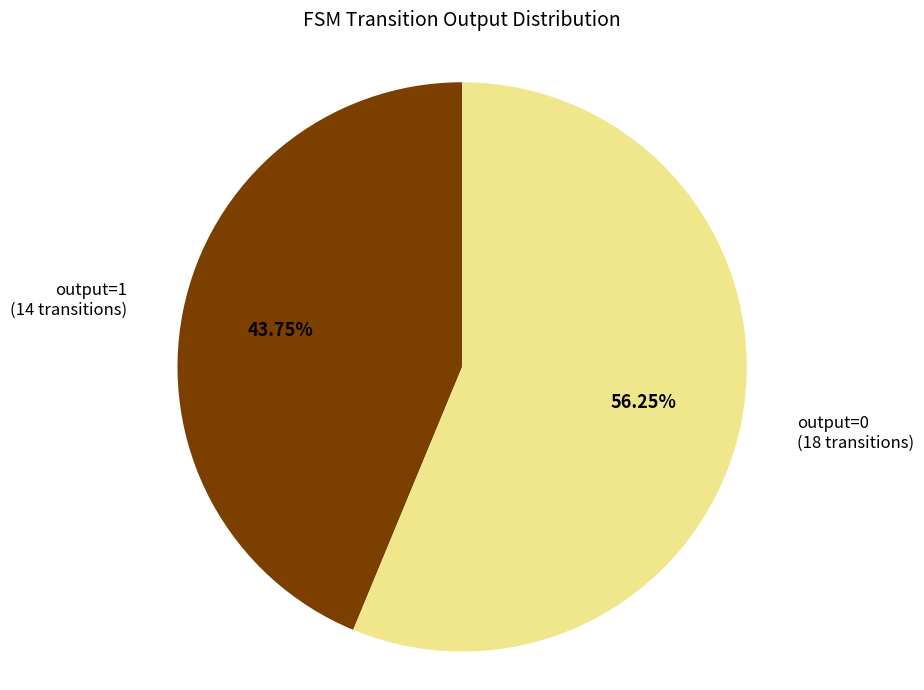

Combined, do output=1 (14 transitions) and output=0 (18 transitions) account for over 50%?

Yes